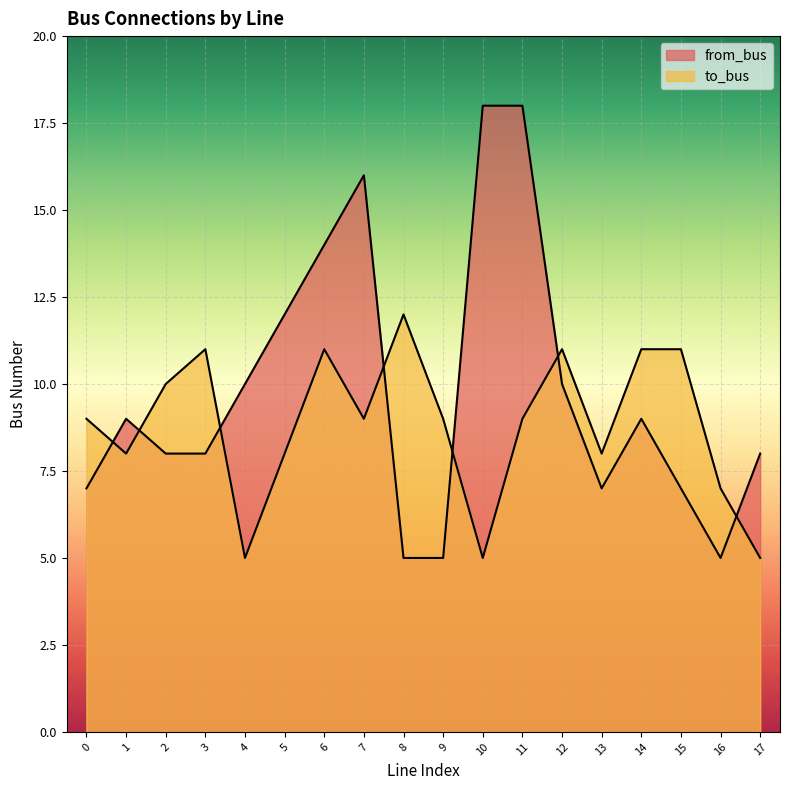

At how many categories does at least one series exceed 15?

3